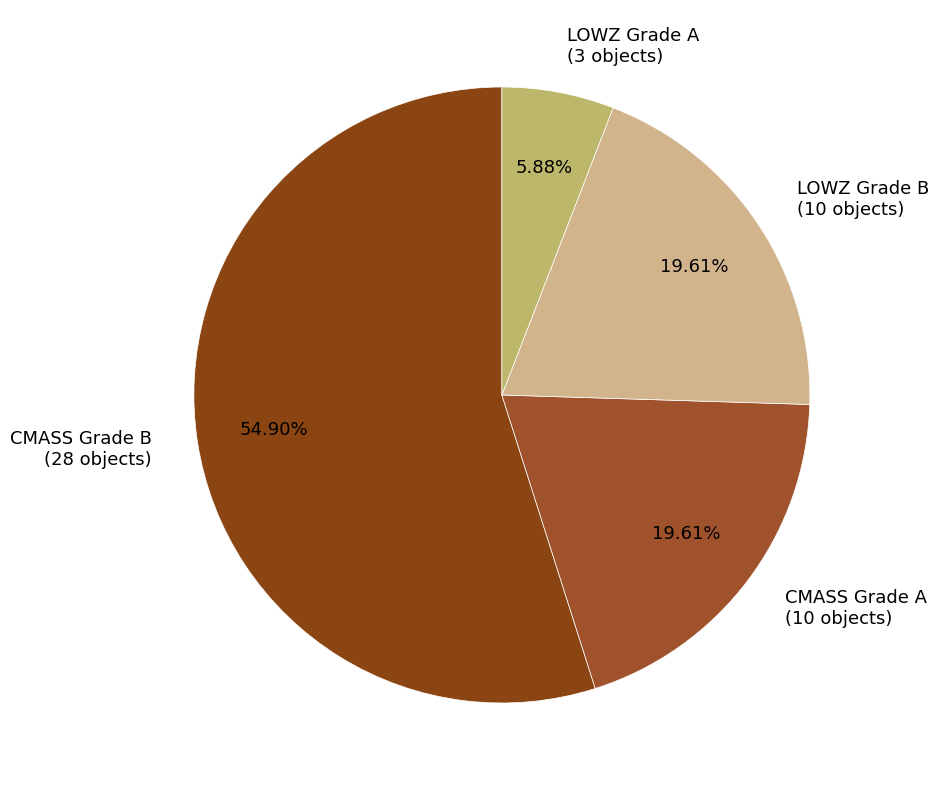

Does any single category account for the majority?

Yes